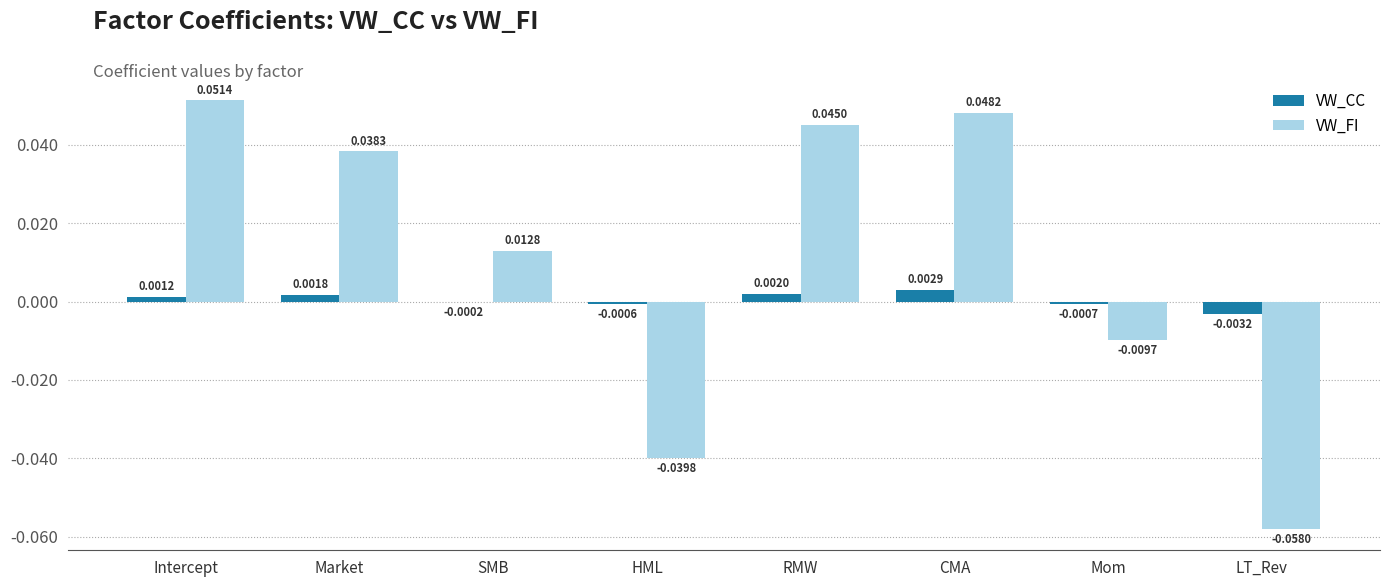

At which label does VW_CC first exceed 0?

Intercept